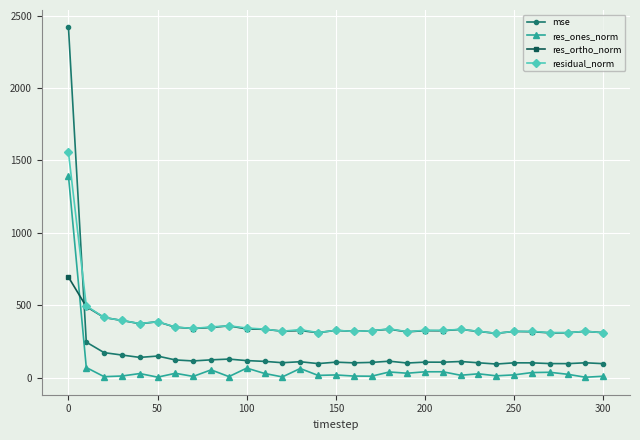

After their last crossing, which series has the higher values: res_ones_norm or res_ortho_norm?

res_ortho_norm